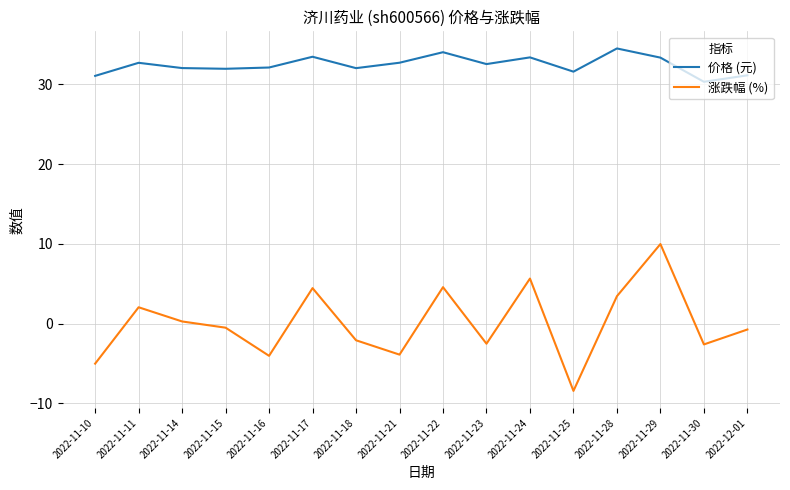

What is the total value across all series at 2022-11-14?

32.3